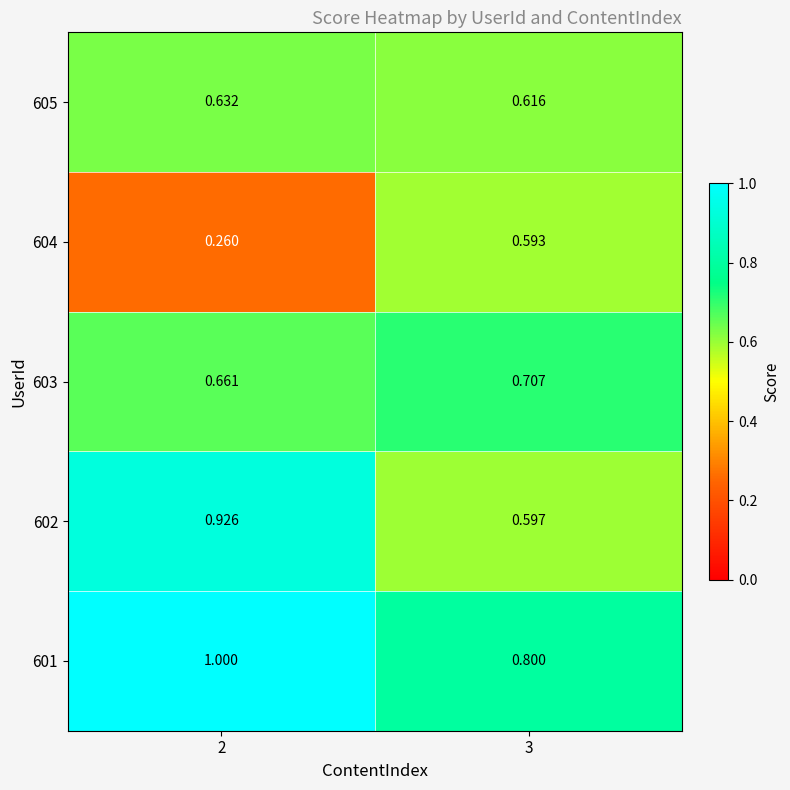

Rank the series at 2 from lowest to highest value.

604, 605, 603, 602, 601